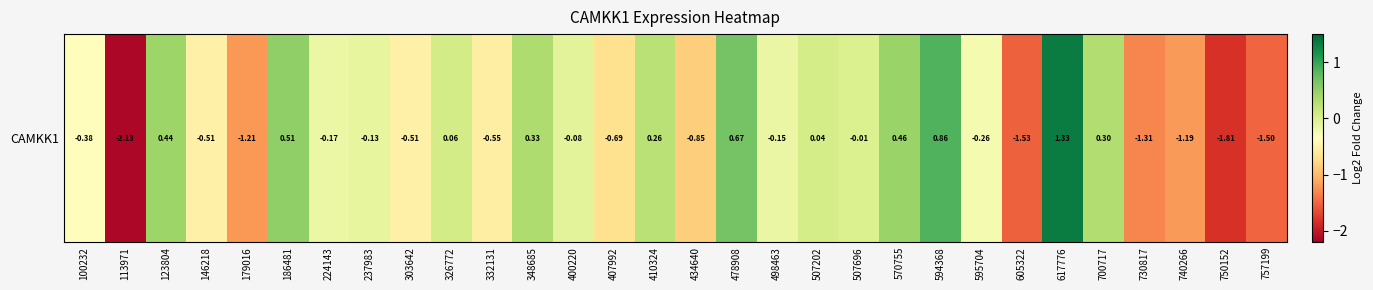

What is the maximum value shown in the chart?

1.3